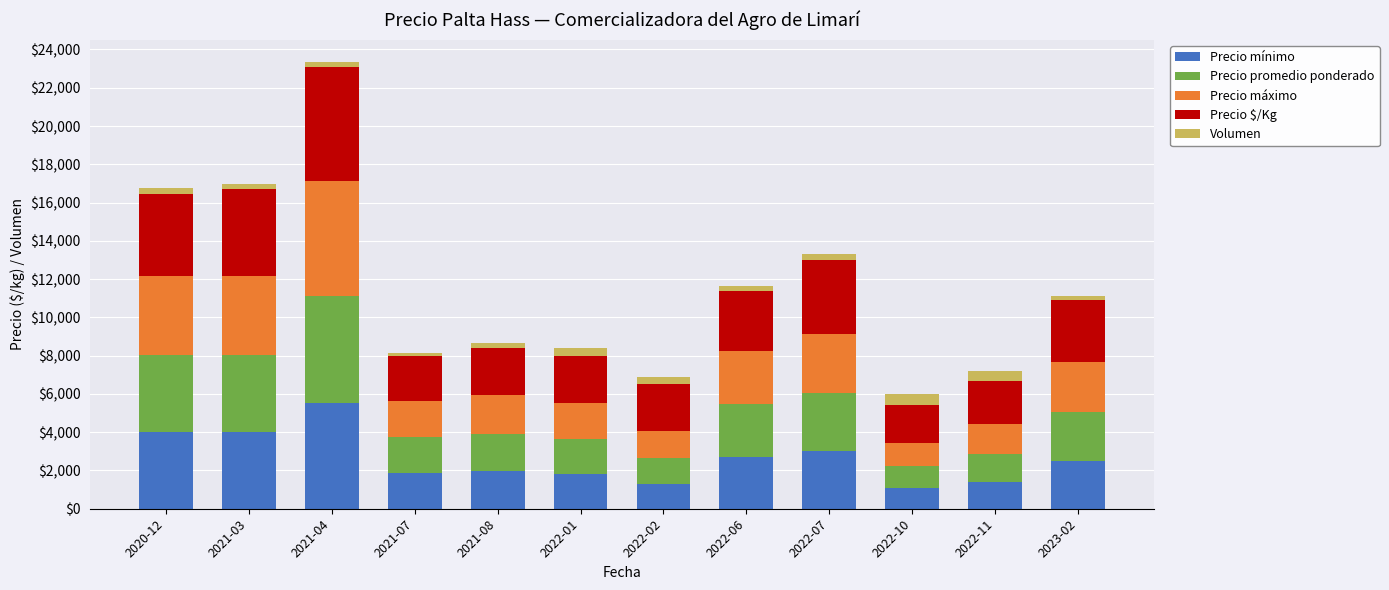

How many bars are there in total?

12